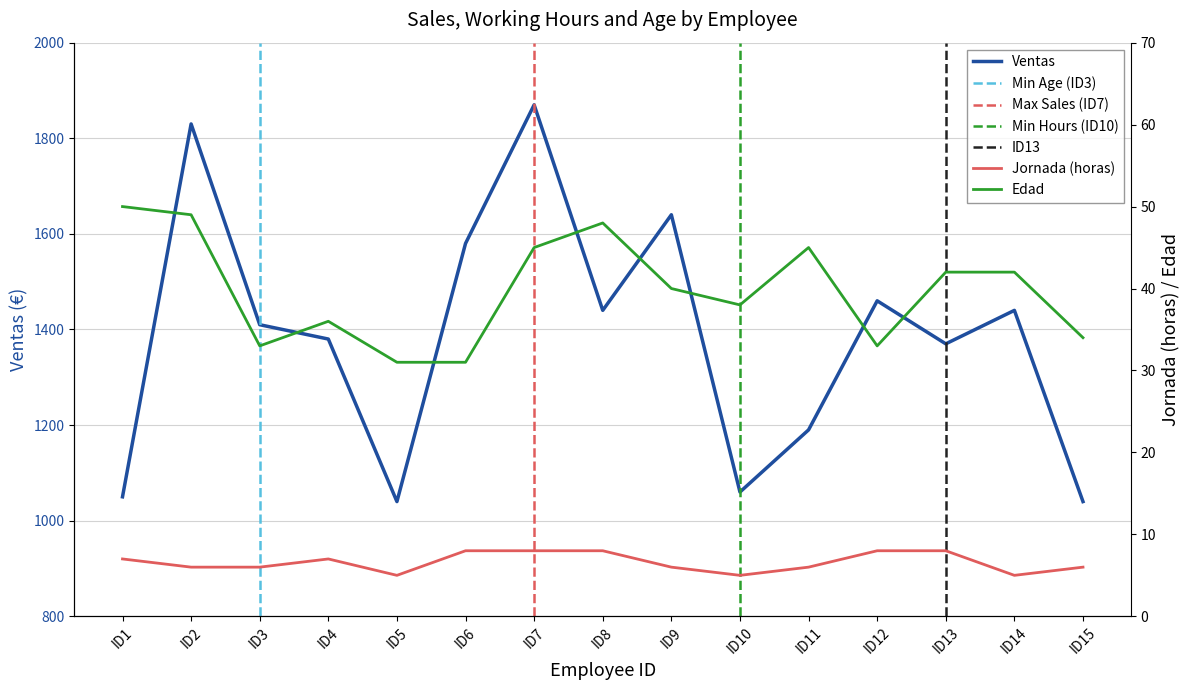

What is the sum of all Edad values?

597